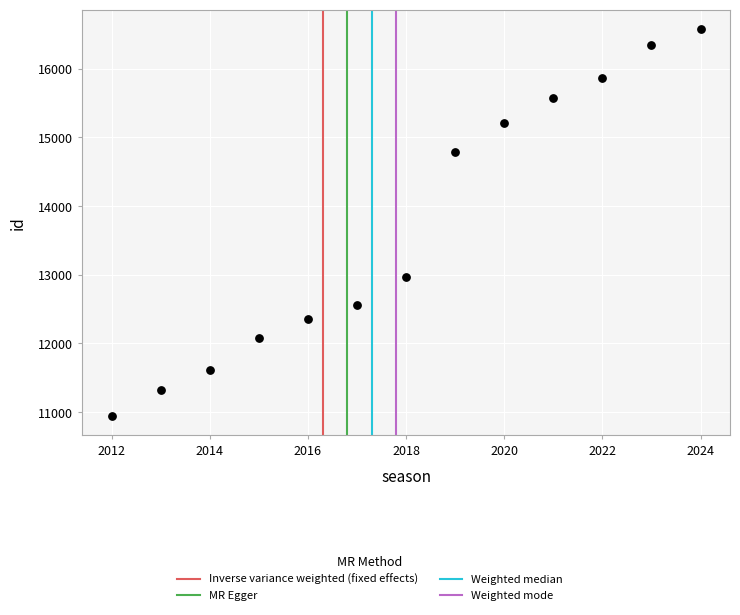

What Y value in the scatter plot is closest to 13761?

12973